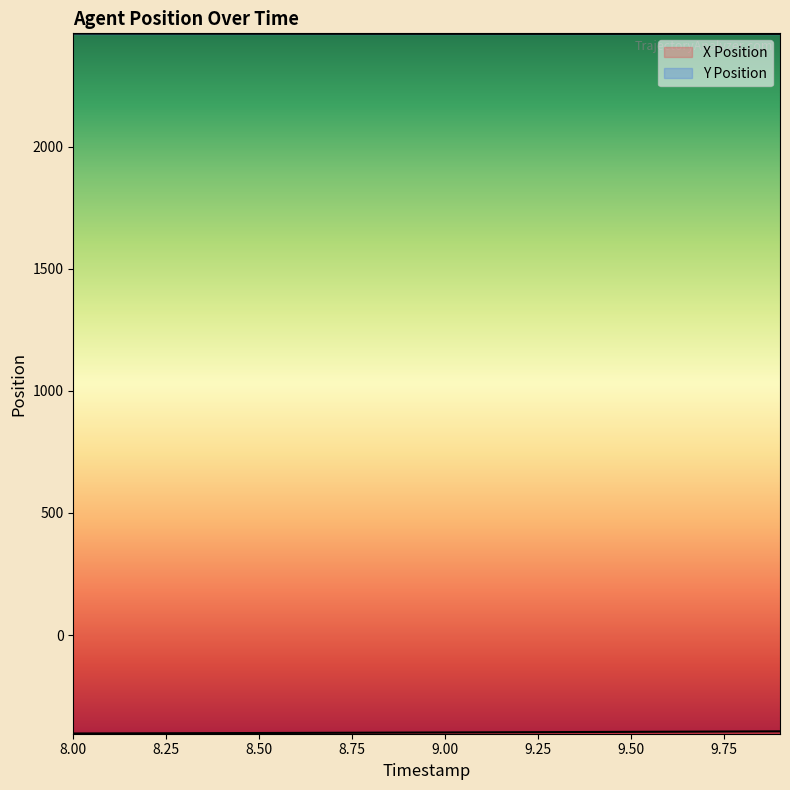

What is the difference between the maximum and second lowest values in the Y Position series?

1.2